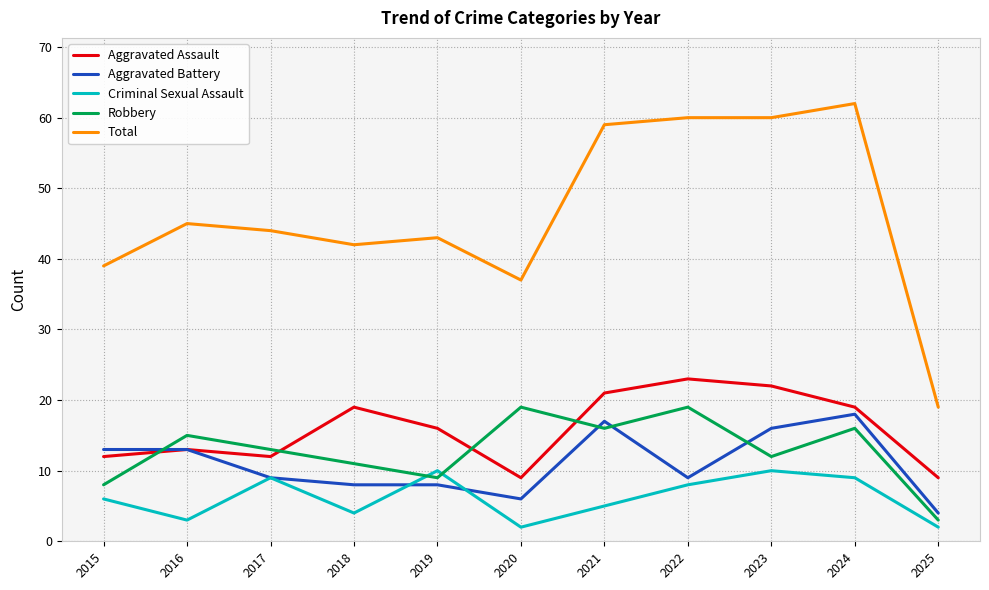

True or false: Total and Criminal Sexual Assault intersect in this chart.

False